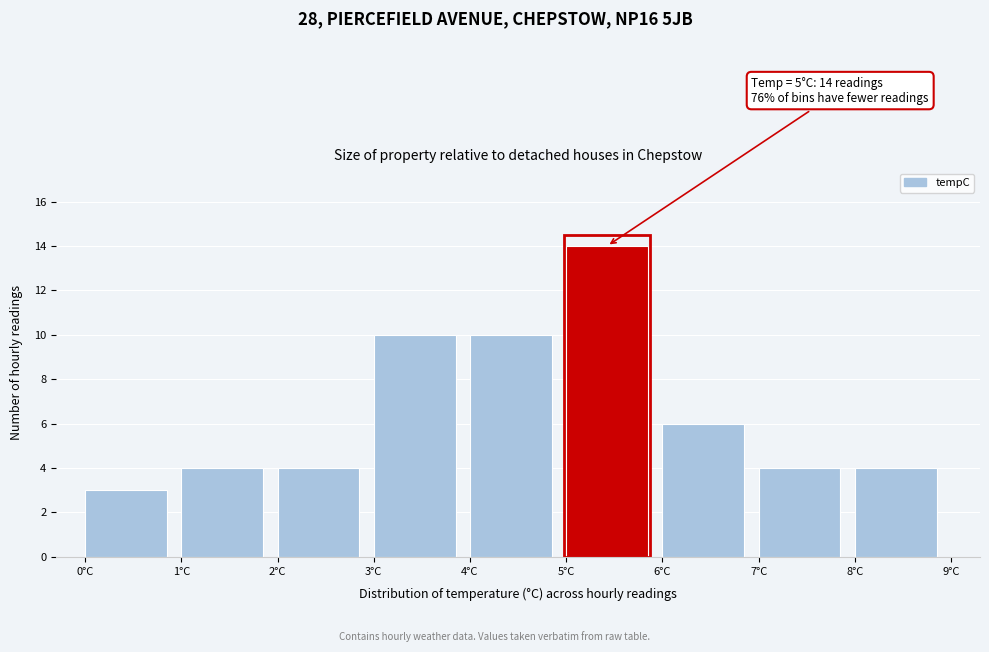

Which range on the x-axis has the tallest bar?

5 to 6